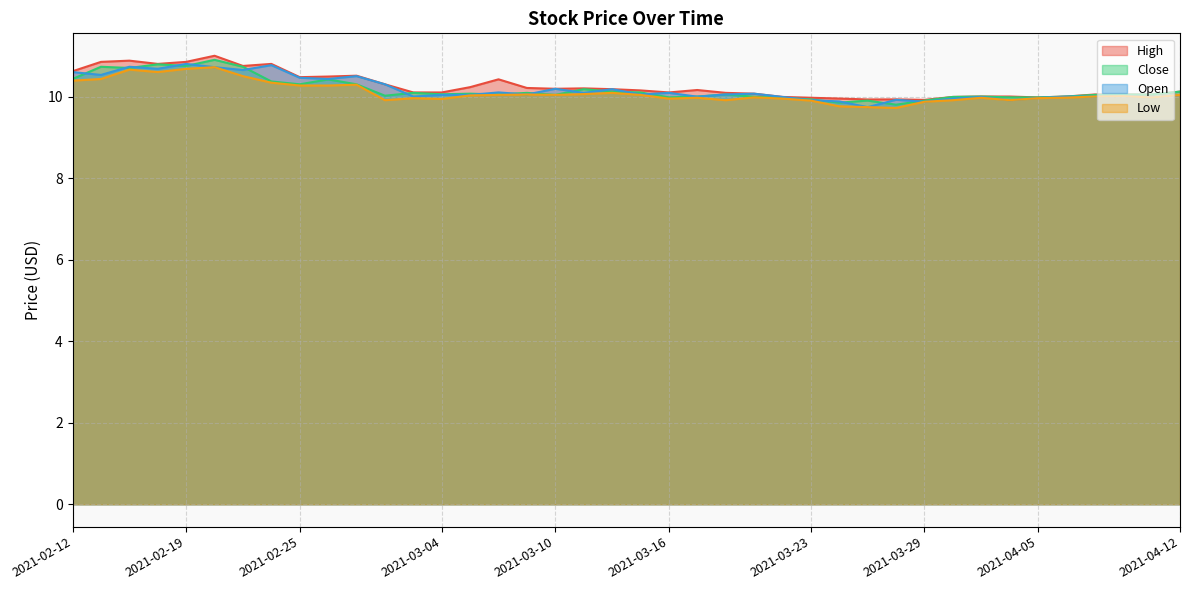

What is the sum of all Low values?

403.8